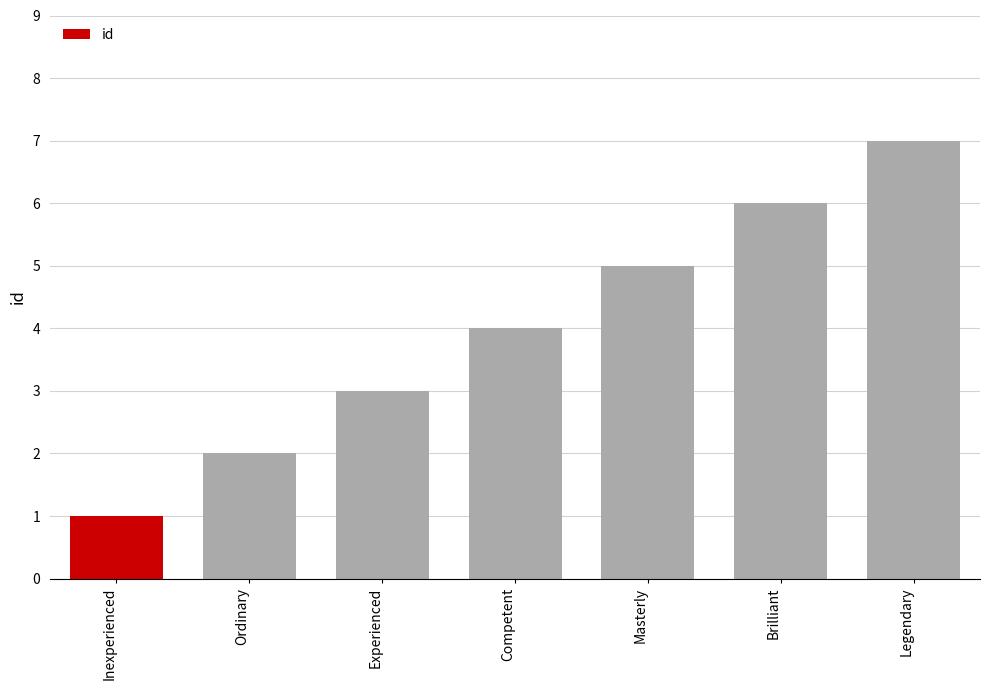

How many bars are there in total?

7